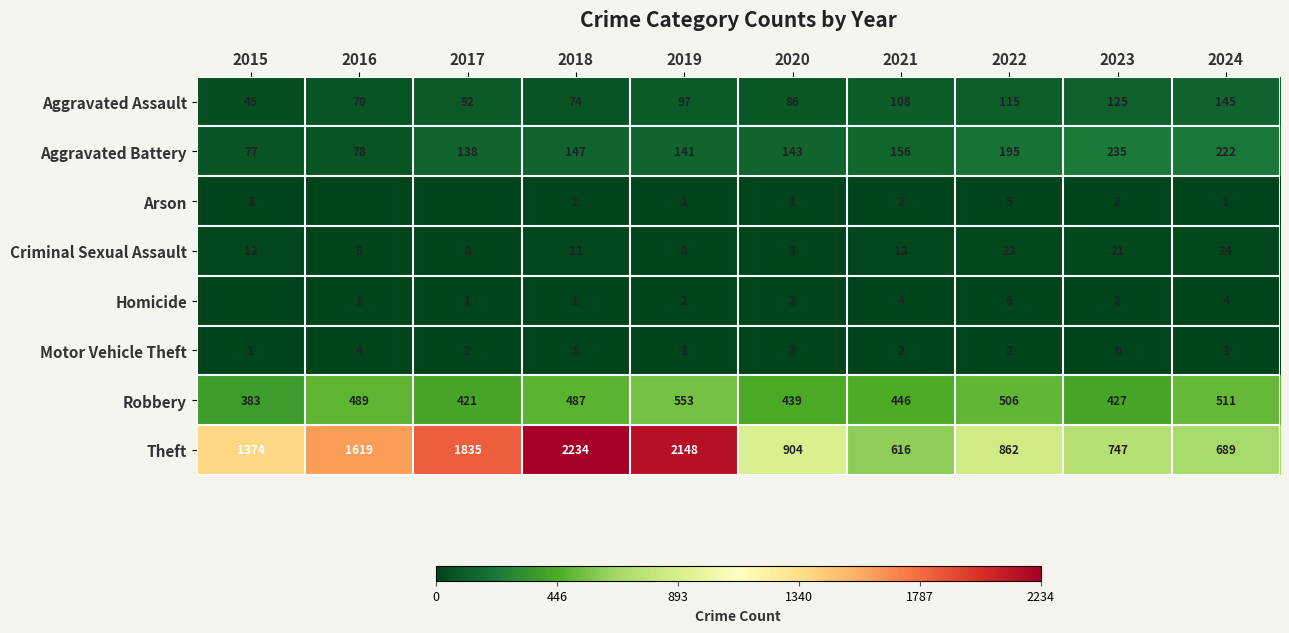

What is the sum of all Aggravated Assault values?

957